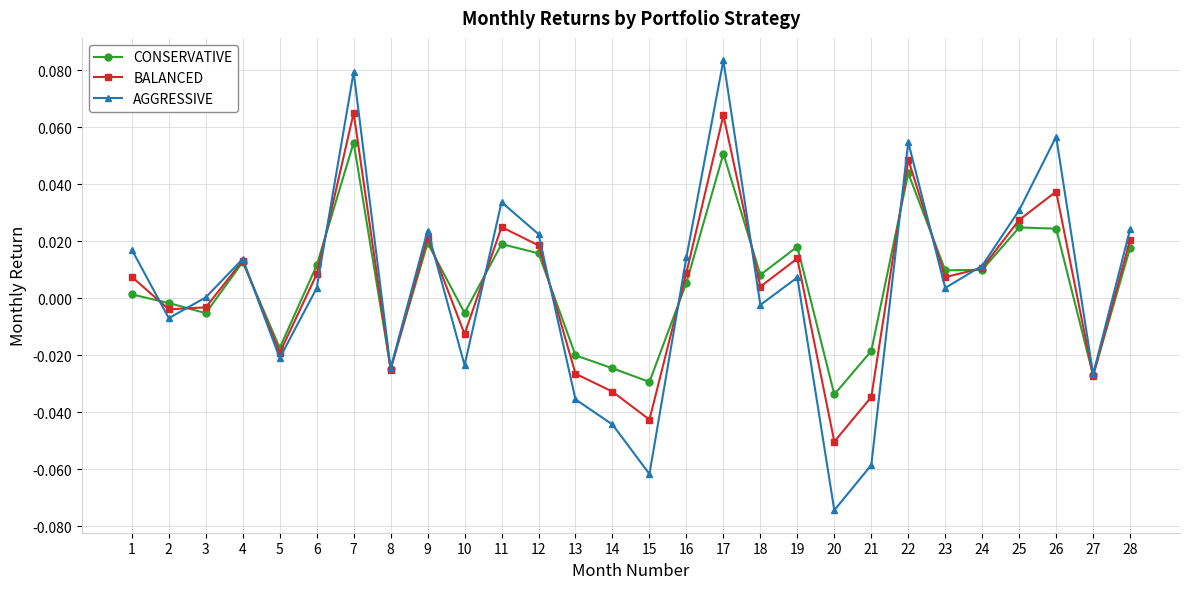

What are all the series names shown in the legend?

CONSERVATIVE, BALANCED, AGGRESSIVE